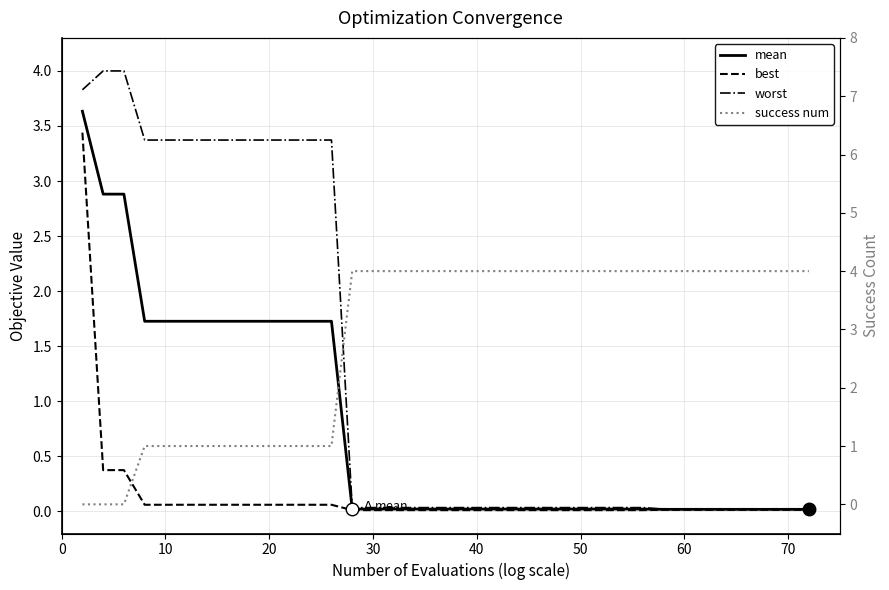

What is the average value of the worst series?

1.2